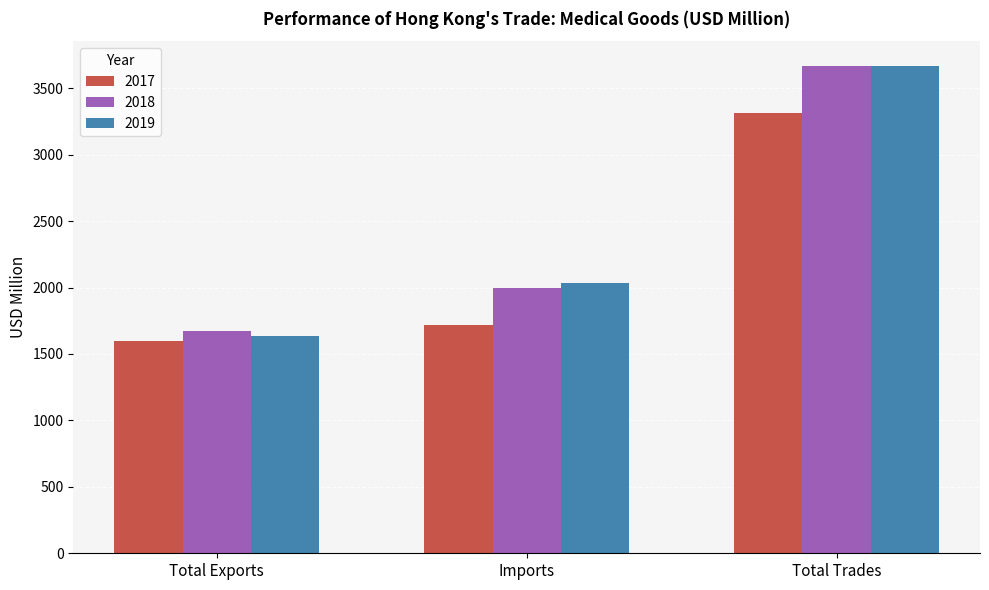

At Total Exports, list the series in order from largest to smallest.

2018, 2019, 2017